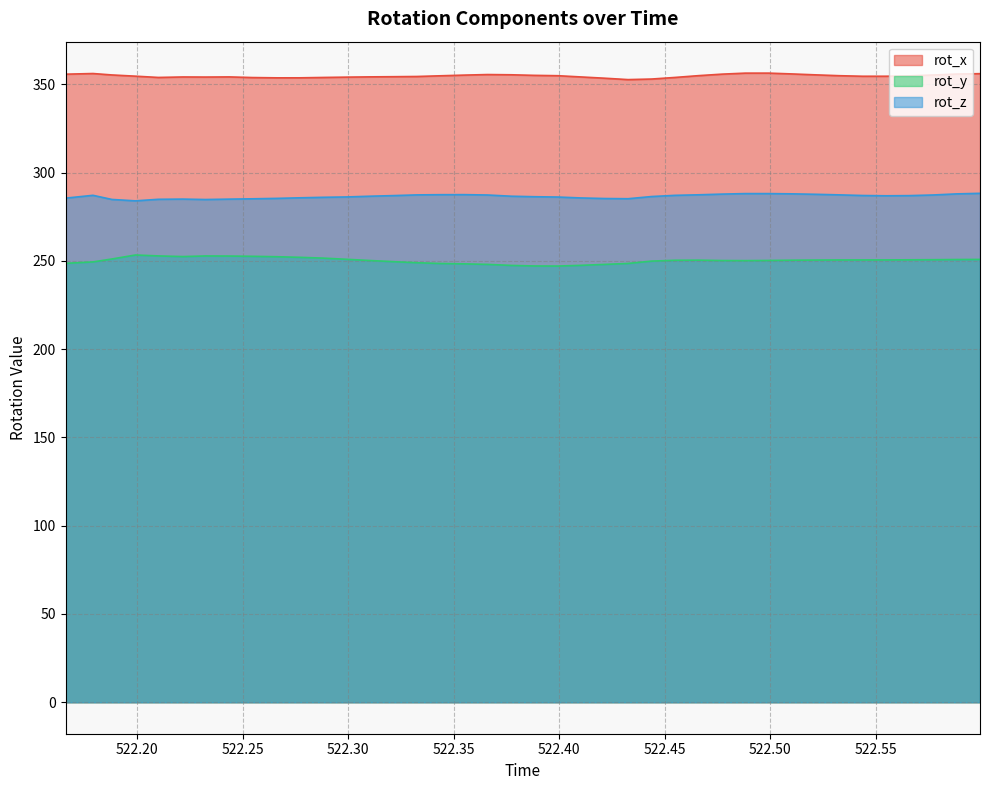

At which category does rot_z reach its first local valley?

522.1992